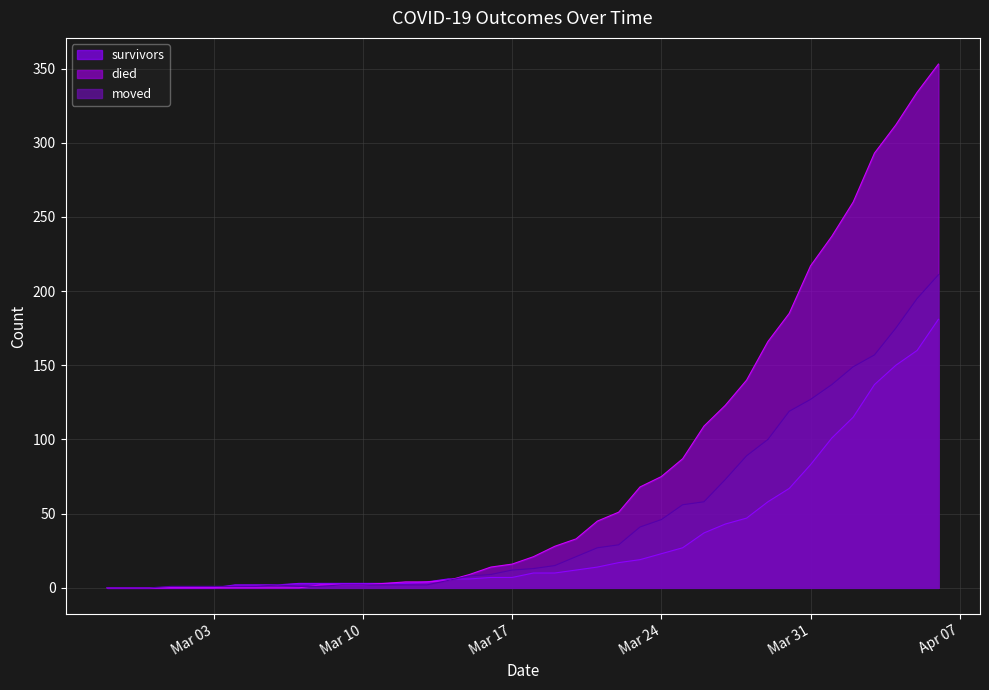

Count the number of data series in this chart.

3